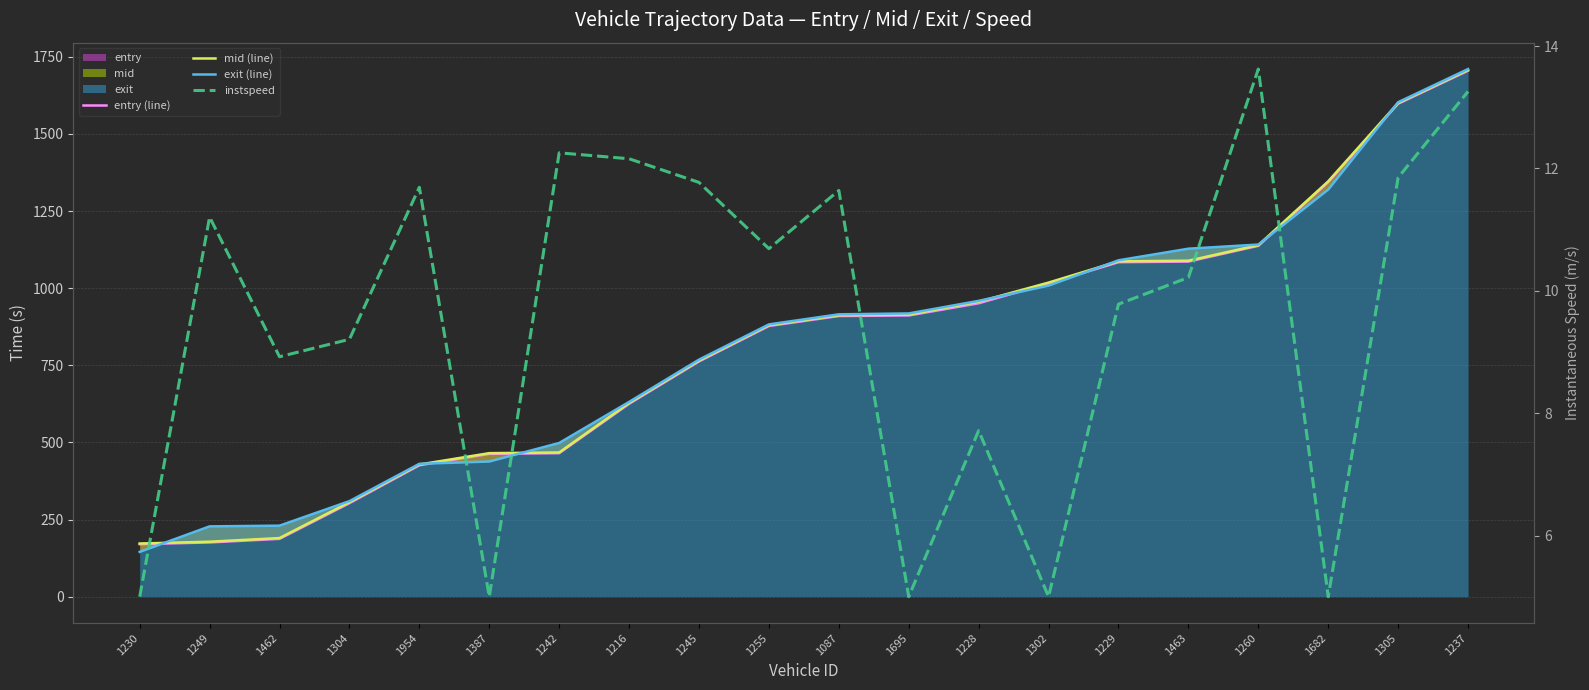

Reading right to left, list all the values displayed in this chart.

entry (line): 1705.1	1598.0	1344.0	1137.4	1086.3	1084.3	1015.7	951.2	911.6	909.8	877.5	762.6	625.3	465.2	463.0	426.1	303.2	187.5	175.8	170.2
mid (line): 1707.4	1600.5	1346.4	1139.5	1089.1	1087.1	1018.2	956.1	914.1	912.3	880.1	765.1	628.0	467.4	465.3	428.5	306.2	190.0	178.2	172.3
exit (line): 1710.4	1602.9	1319.7	1141.5	1128.0	1090.4	1008.5	958.9	918.2	915.3	882.6	768.4	631.3	498.2	438.2	430.7	309.7	230.3	227.9	145.2
instspeed: 13.3	11.9	5.0	13.6	10.2	9.8	5.0	7.7	5.0	11.6	10.7	11.8	12.2	12.3	5.0	11.7	9.2	8.9	11.2	5.0